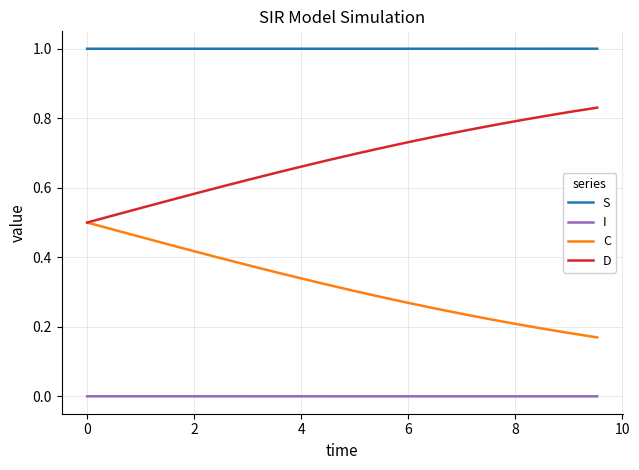

What is the maximum value shown in the chart?

1.0